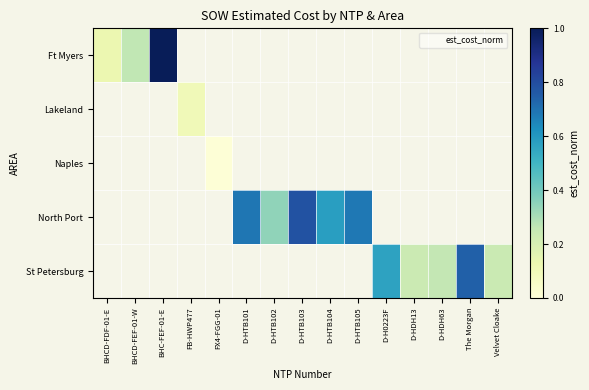

What is the greatest value displayed?

1.0